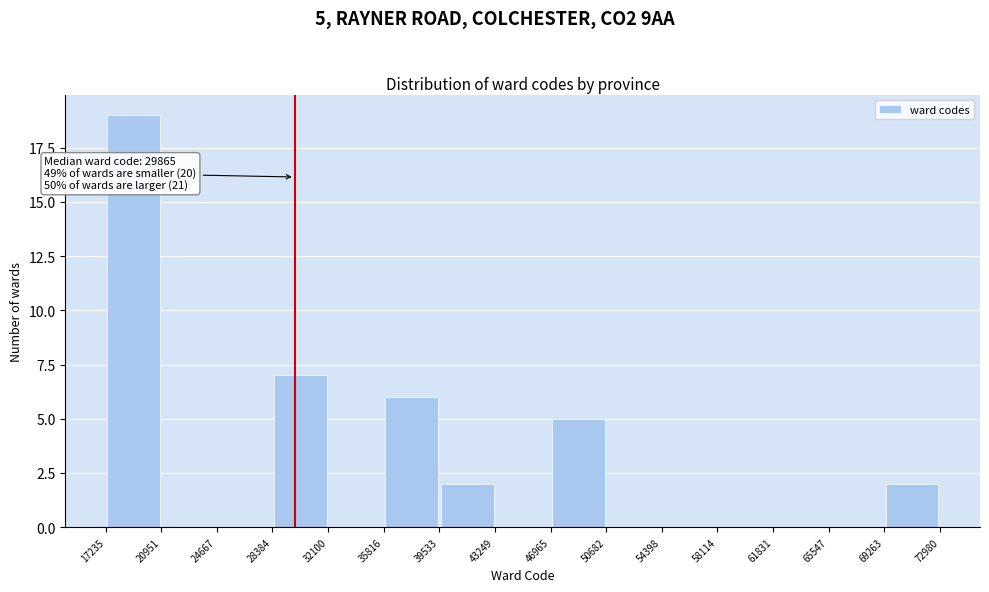

Which range on the x-axis has the tallest bar?

17235 to 20951